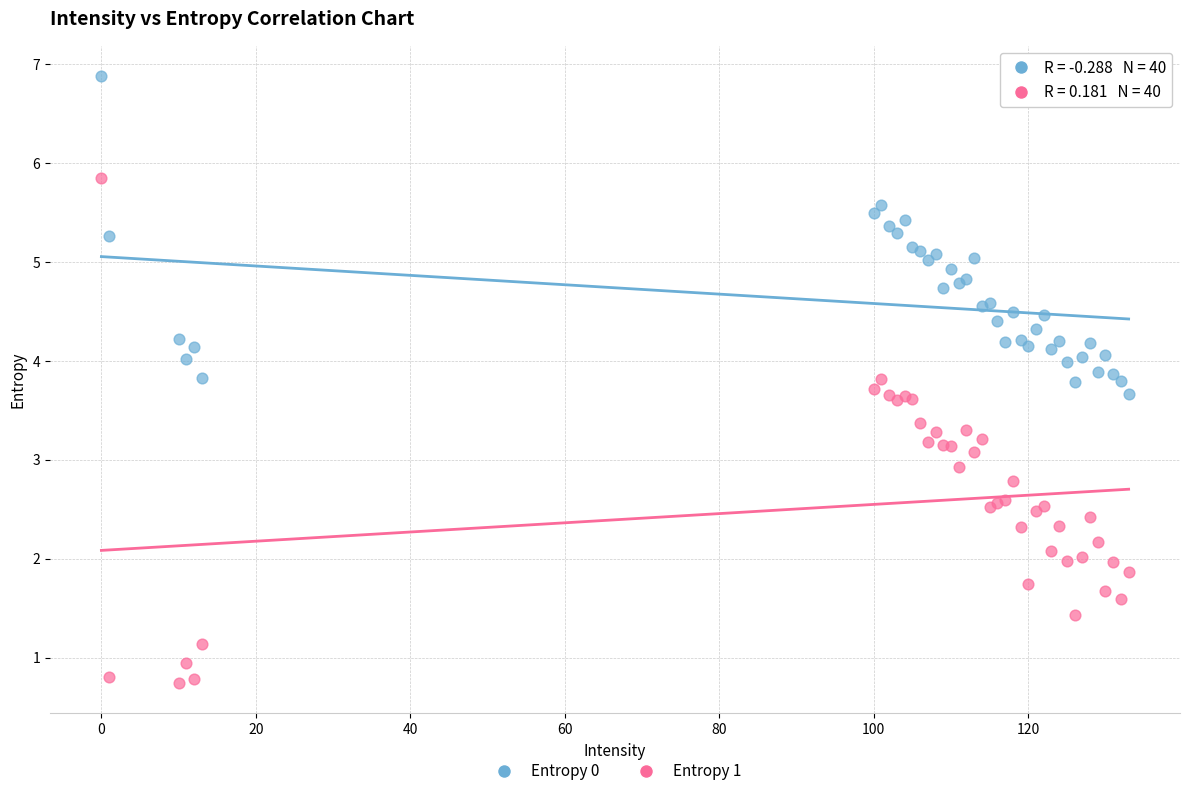

Which series has the largest Y range (max minus min)?

Entropy 1